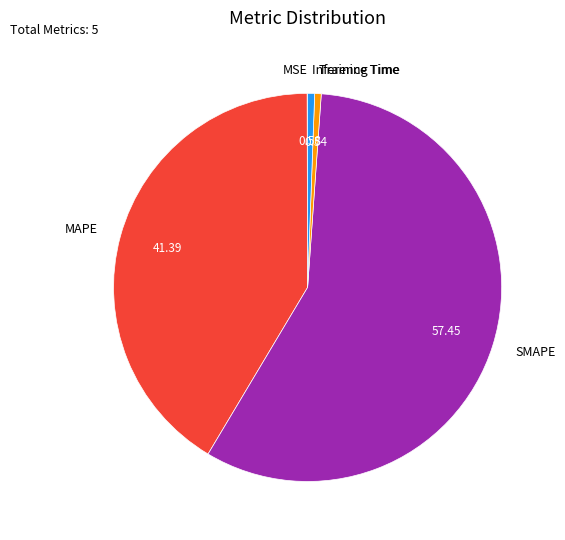

Which slice is the largest?

SMAPE